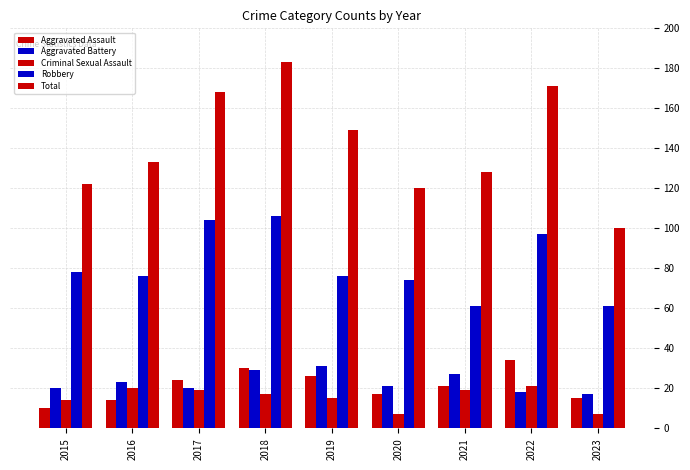

How many distinct data groups are displayed?

5